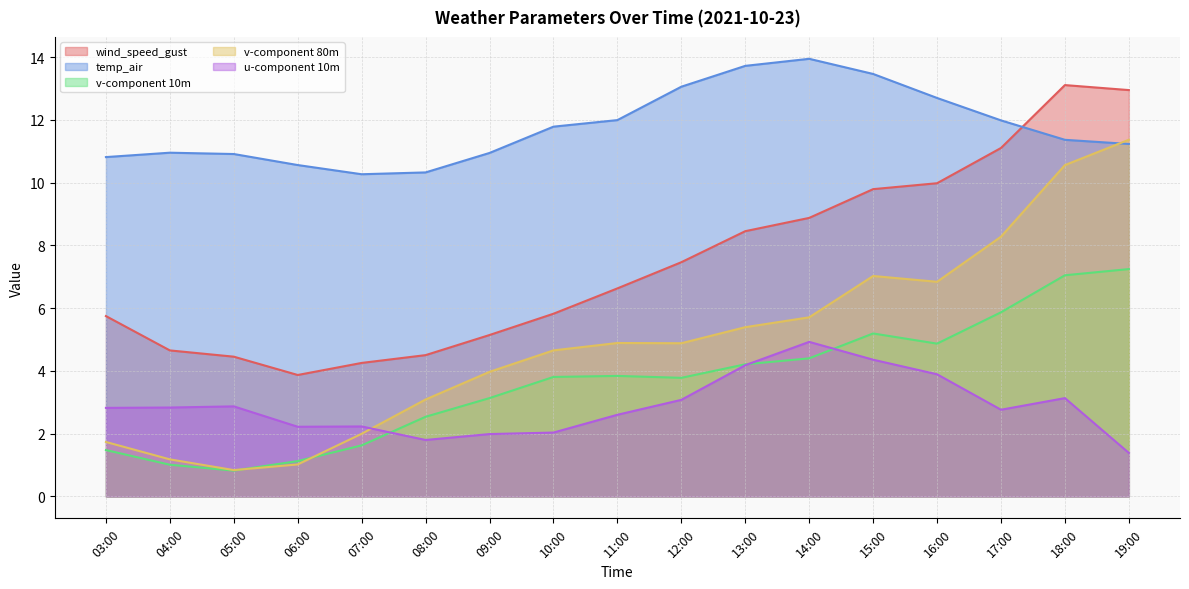

Does the chart display data point markers on the line(s)?

No